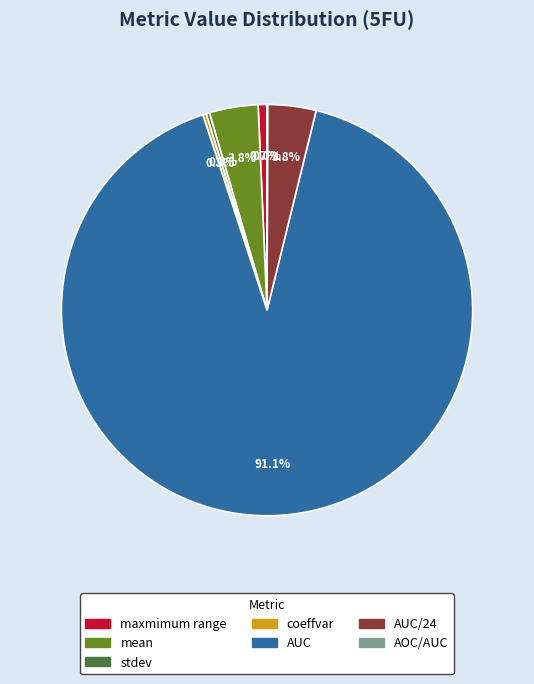

Is there a majority slice in this chart?

Yes